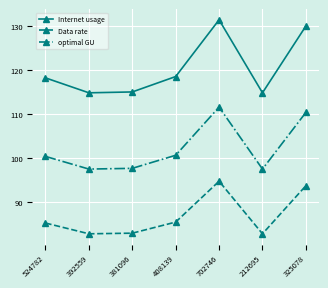

What position from the right is 325078?

1